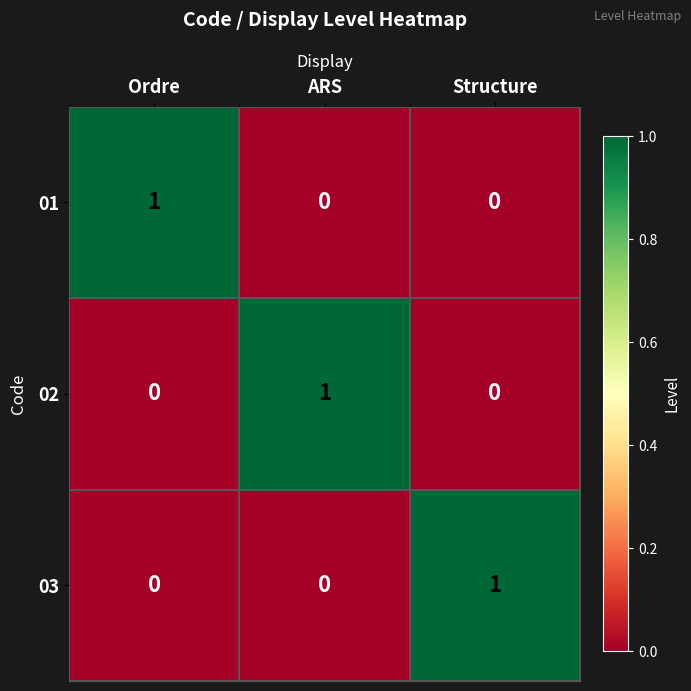

At how many categories does at least one series exceed 0?

3